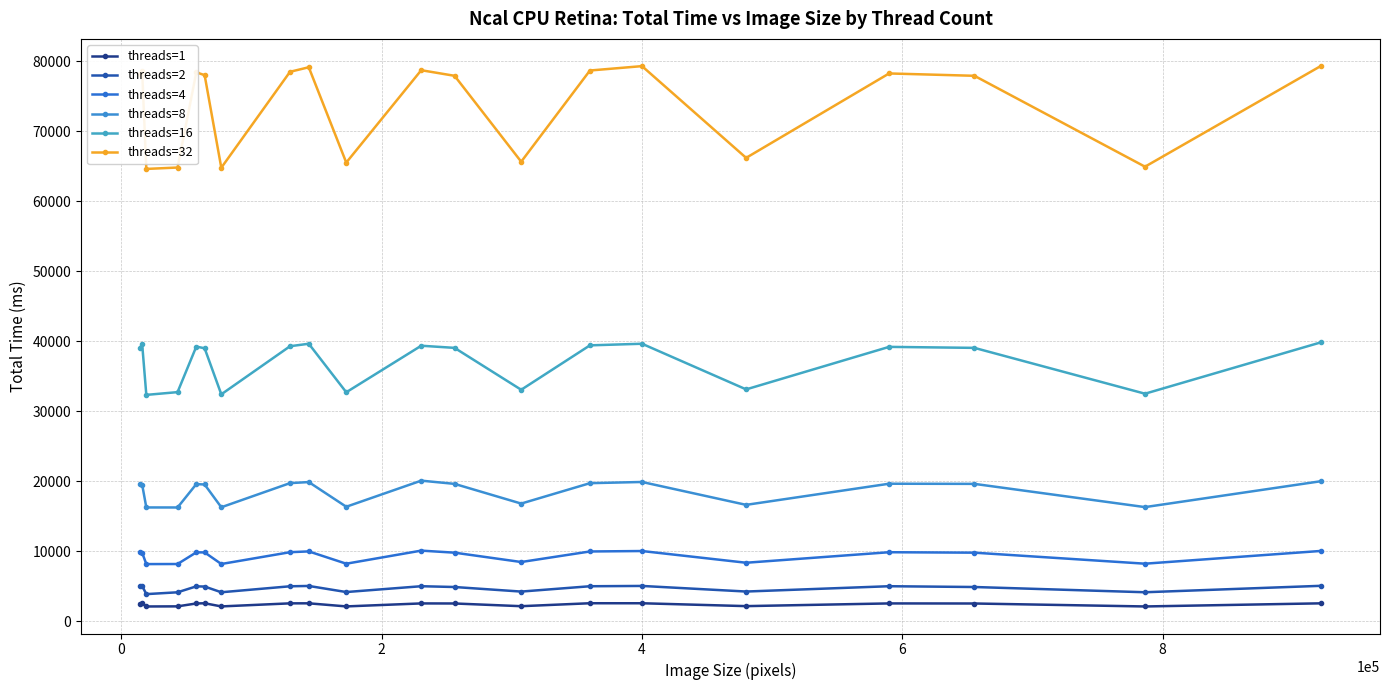

What is the maximum value shown in the chart?

79362.4